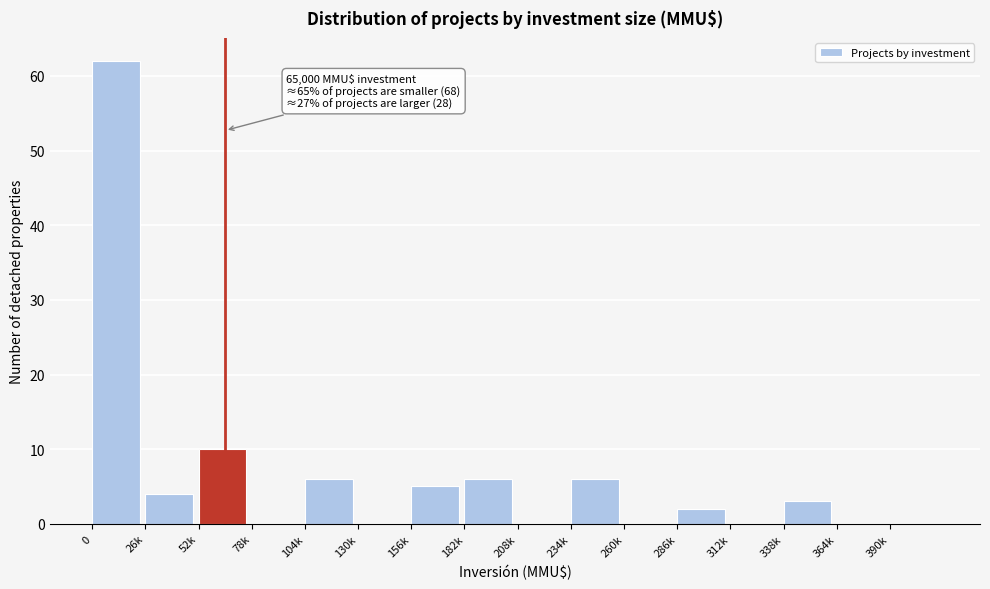

Reading left to right, extract all data points from this chart.

0=62	26k=4	52k=10	78k=0	104k=6	130k=0	156k=5	182k=6	208k=0	234k=6	260k=0	286k=2	312k=0	338k=3	364k=0	390k=0